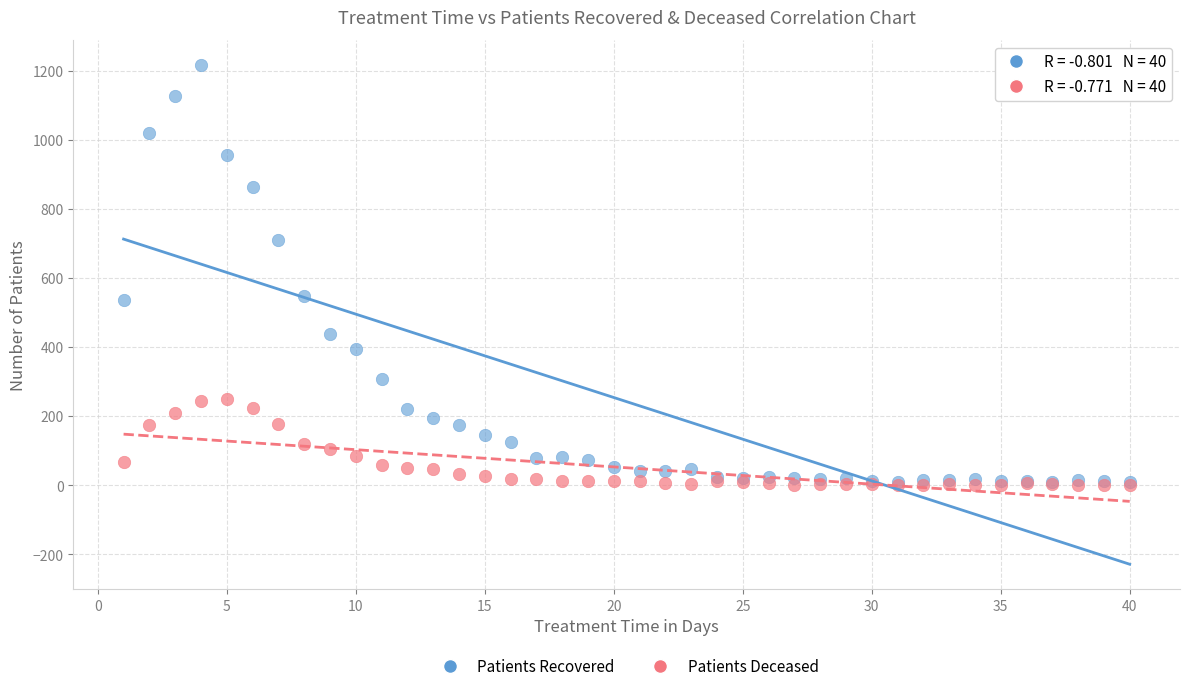

What are all the series names shown in the legend?

Patients Recovered, Patients Deceased